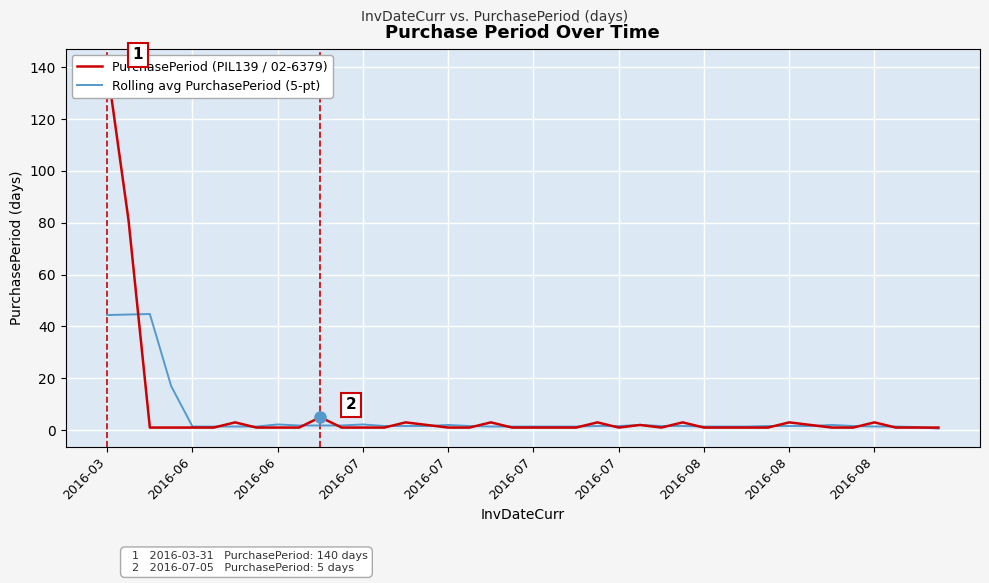

How many intersections are there between Rolling avg PurchasePeriod (5-pt) and PurchasePeriod (PIL139 / 02-6379)?

18